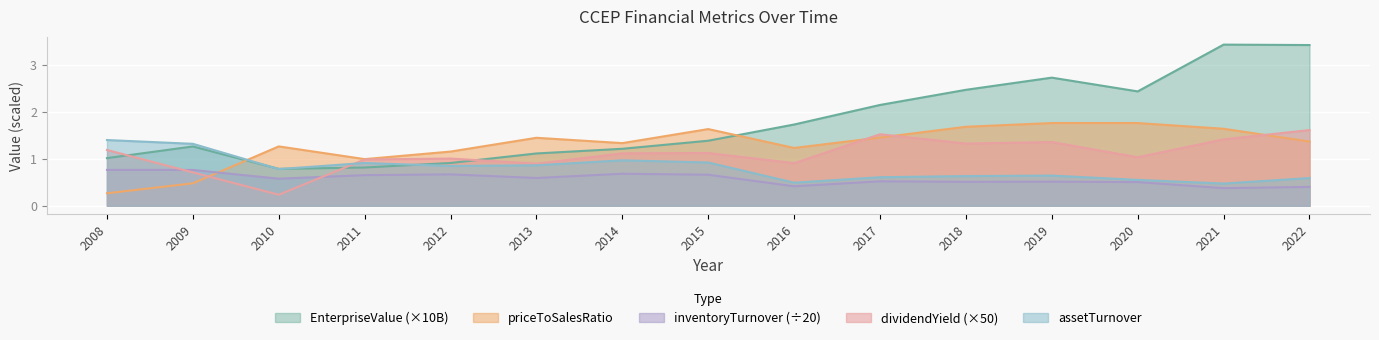

What is the average value of the assetTurnover series?

0.8